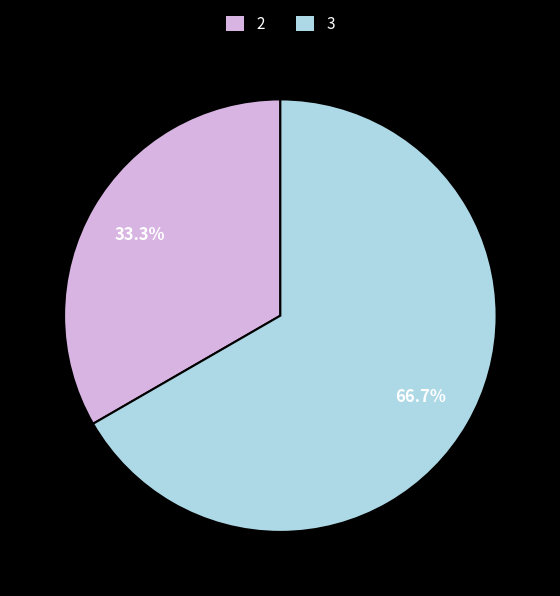

How much of the chart is everything except 3?

33.3%